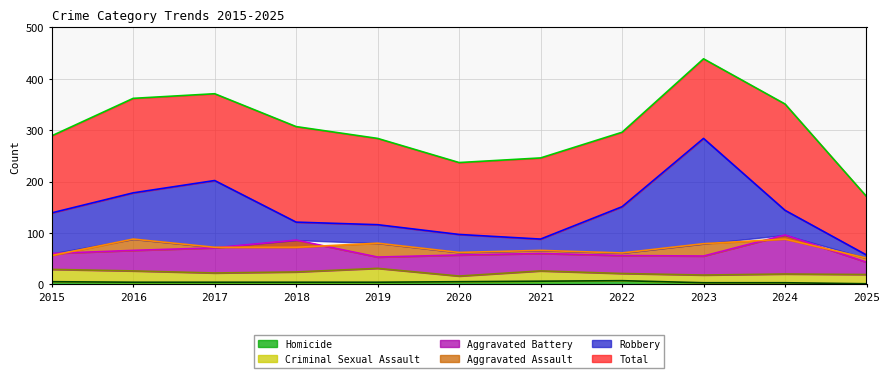

What are all the series names shown in the legend?

Aggravated Assault, Aggravated Battery, Criminal Sexual Assault, Homicide, Robbery, Total